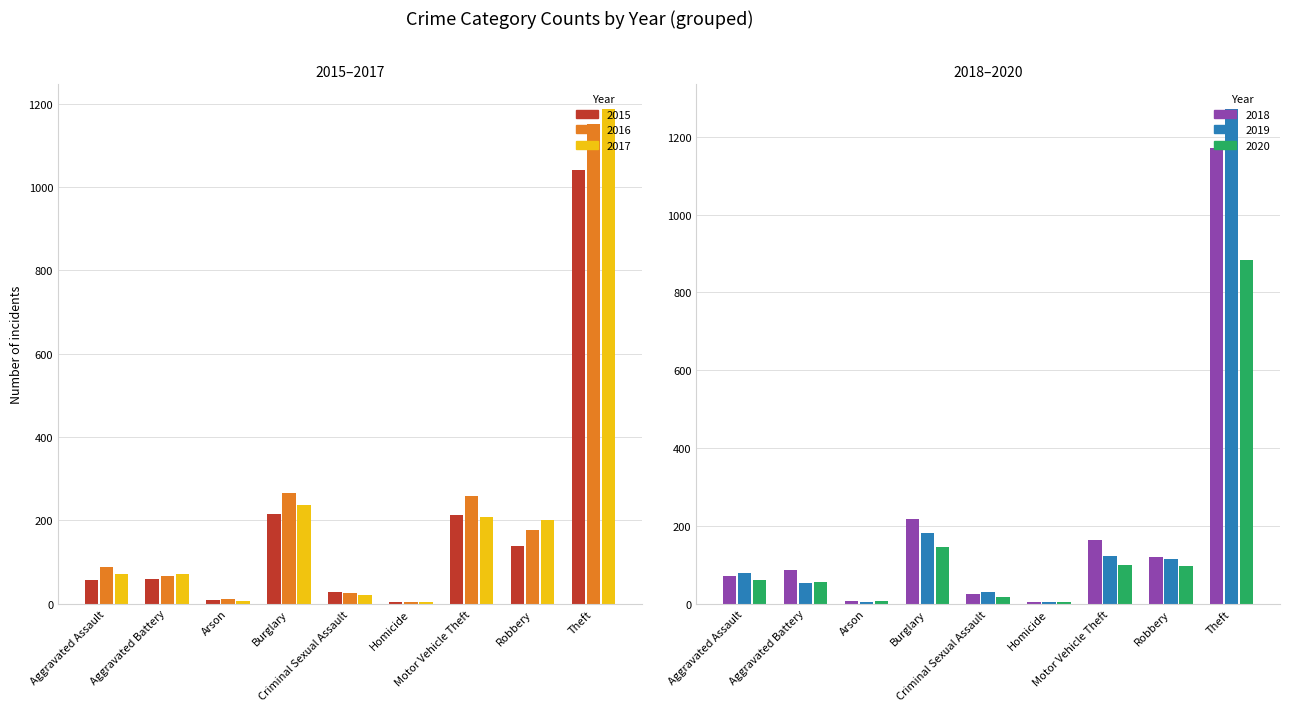

What position from the right is Motor Vehicle Theft?

3